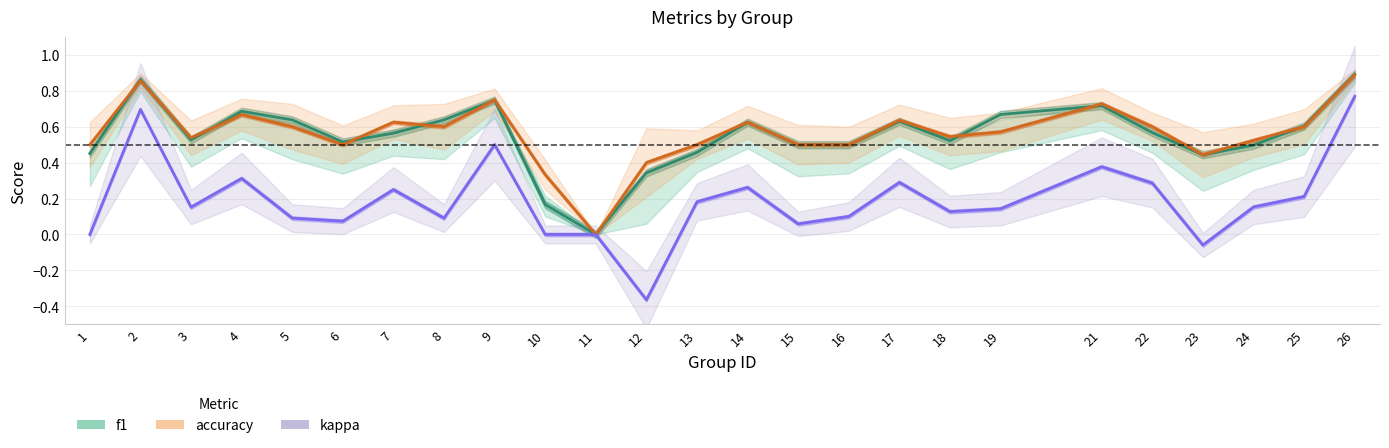

At which label does kappa first exceed 0?

2